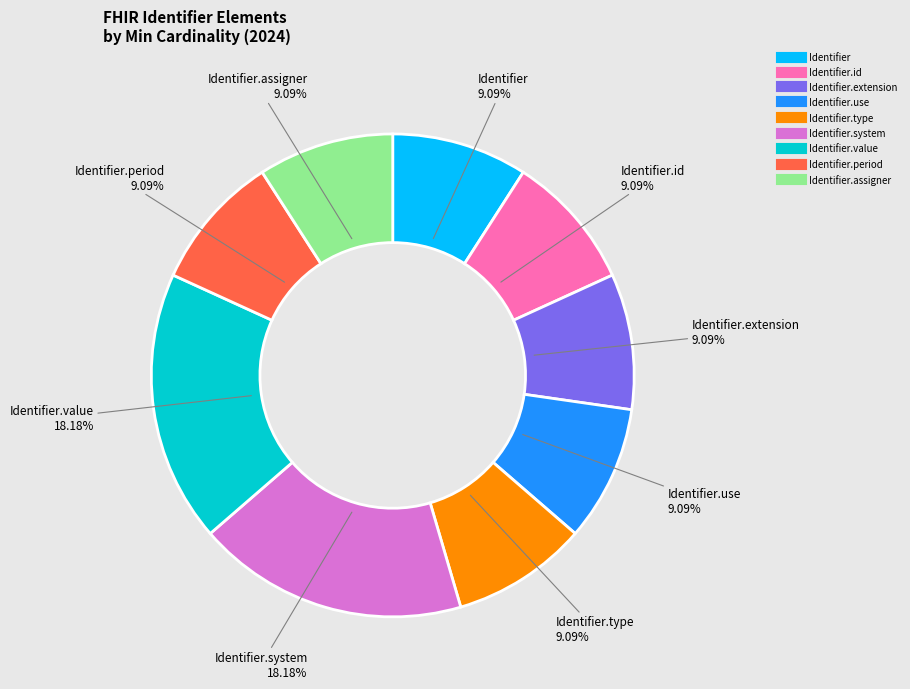

Does any single category account for the majority?

No